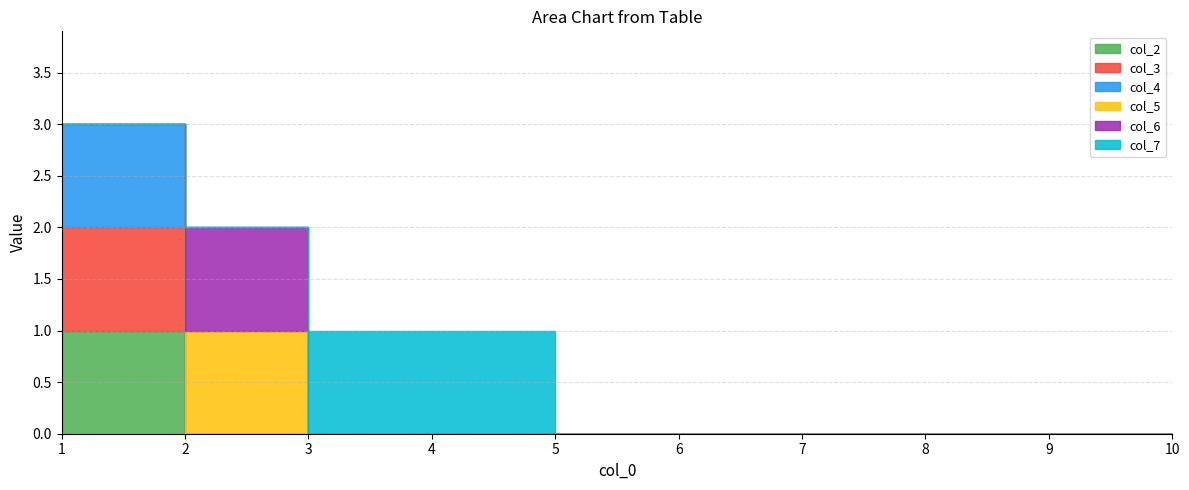

Where is col_4 nearest to the value 1?

2